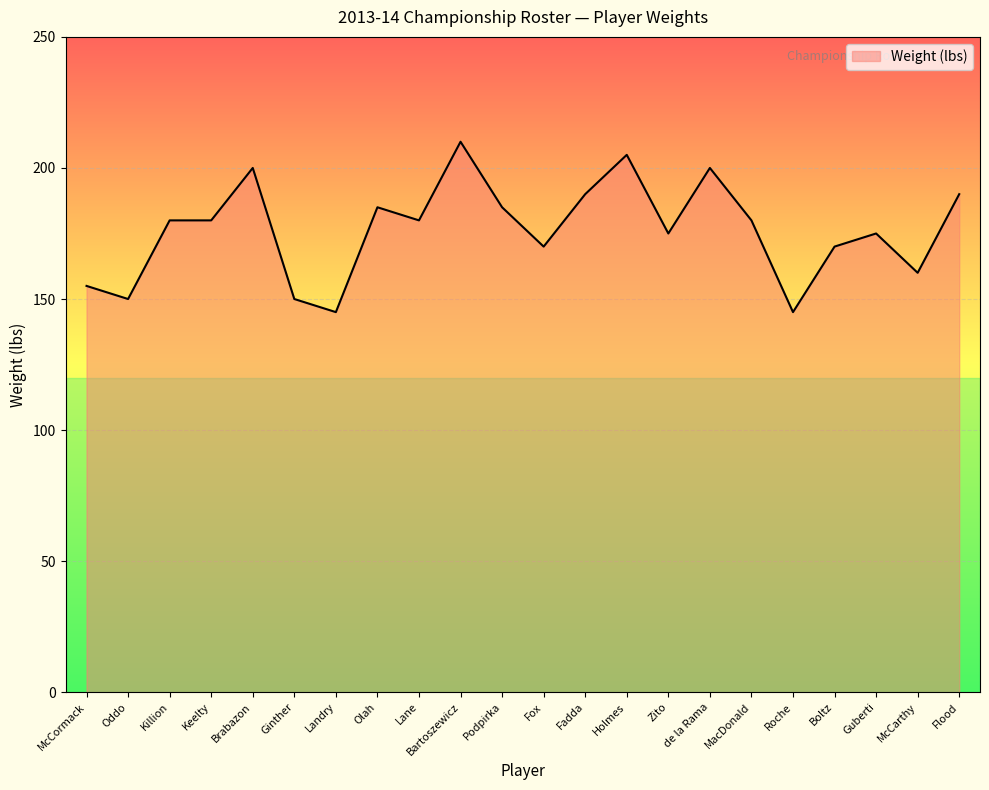

How many lines are shown in the chart?

1